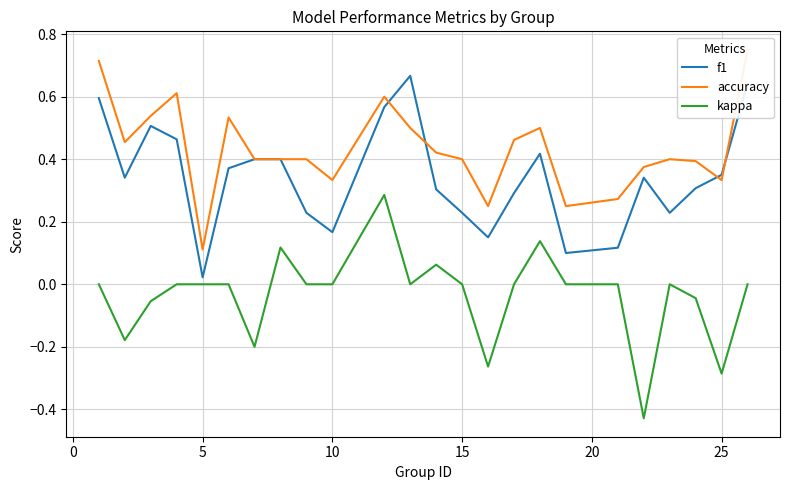

How many data points does each series have?

24